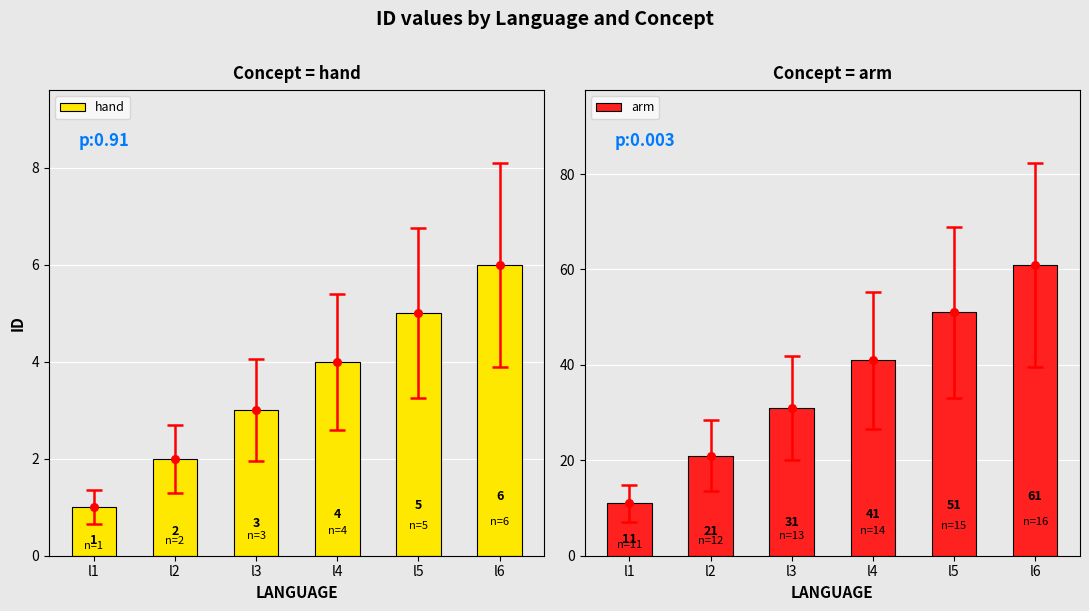

What is the total value across all series at l5?

56